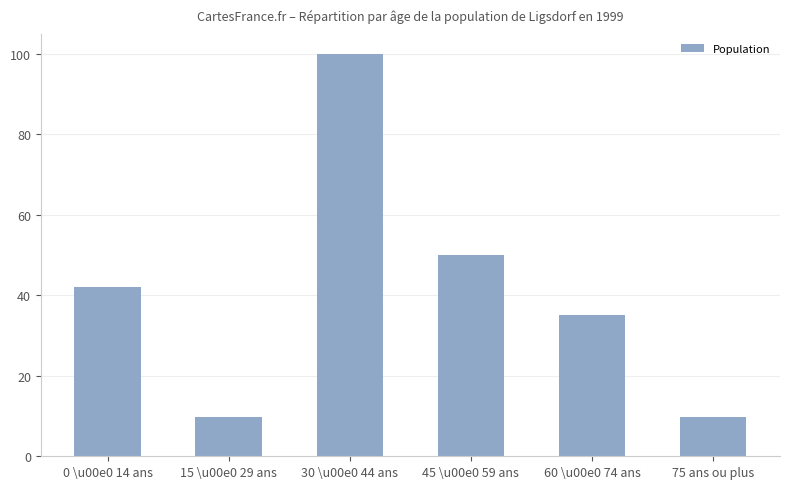

How many distinct data groups are displayed?

1